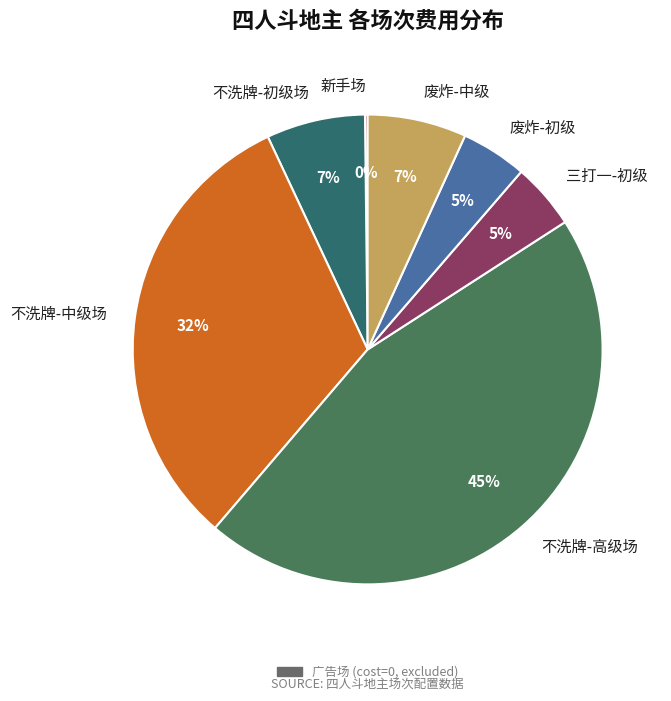

What is the largest slice in the pie chart?

不洗牌-高级场